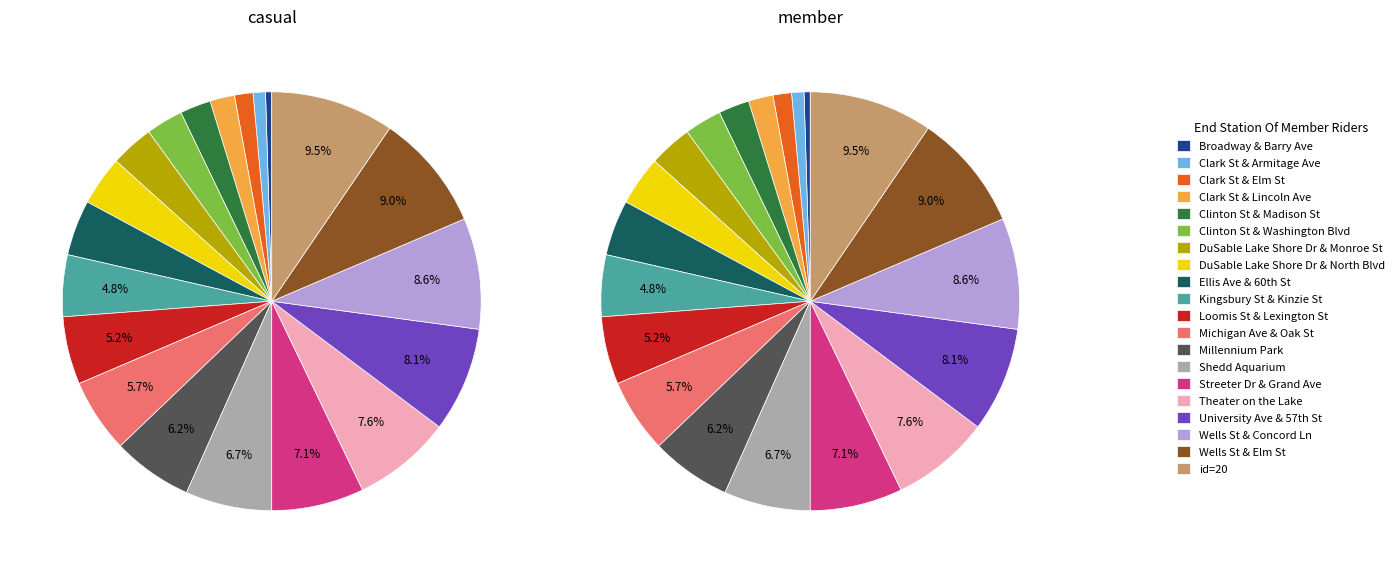

Combined, what portion of the pie is id=12 and id=19?

14.8%